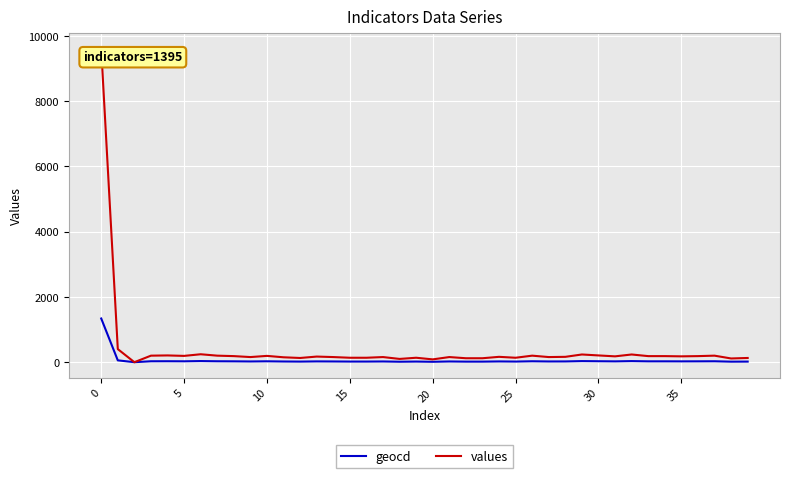

What is the highest value of the geocd series?

1339